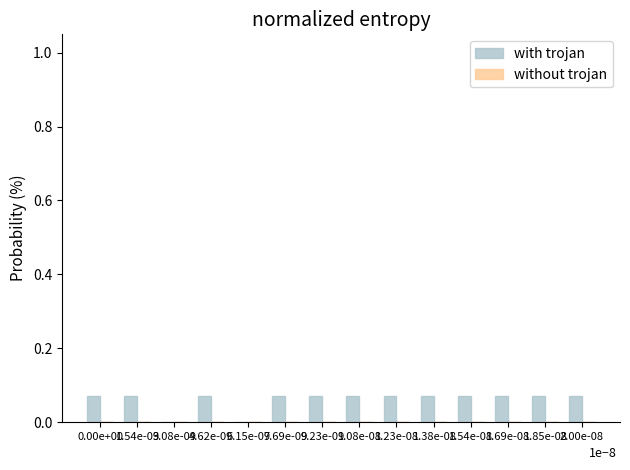

What is the sum of all values?

0.9